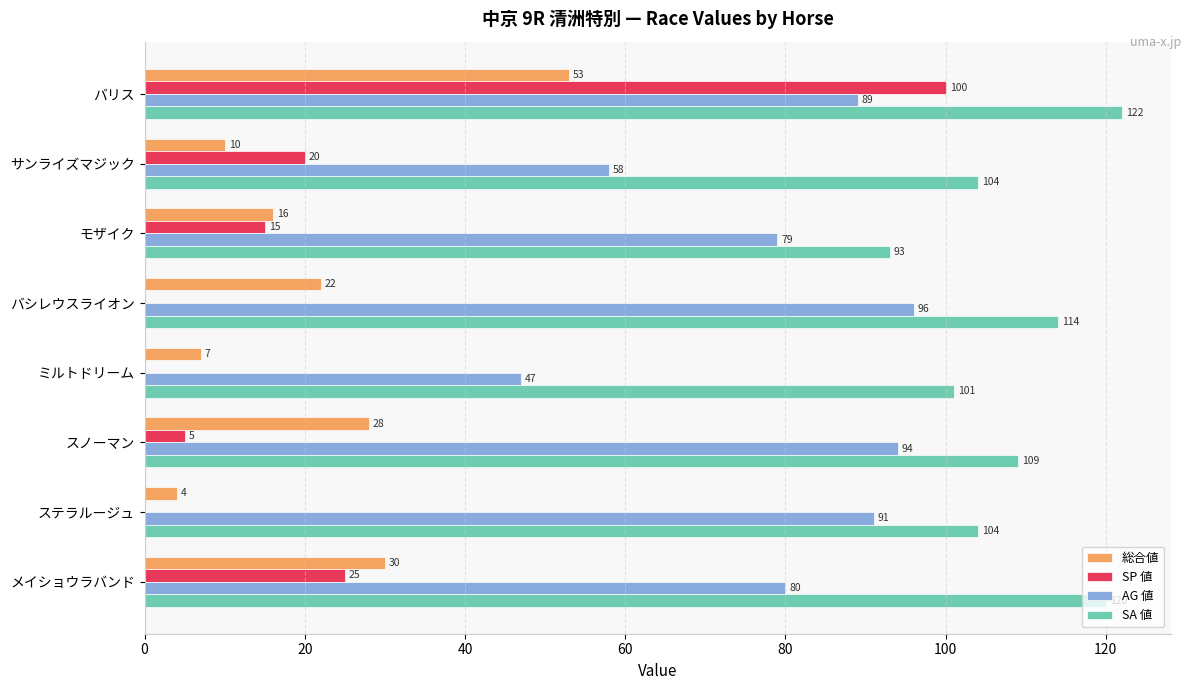

What is the maximum value for SP 値?

100